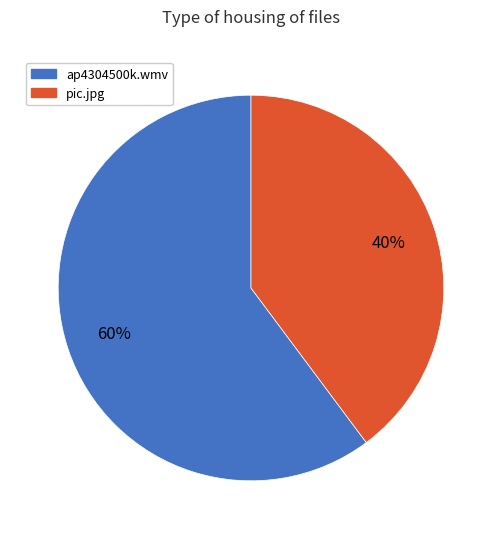

To the nearest percent, what percentage of the pie is pic.jpg?

40%